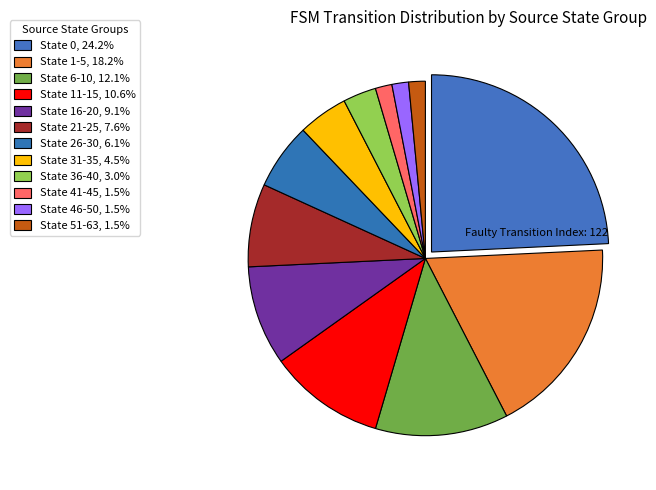

Does State 51-63 account for over 50% of the chart?

No